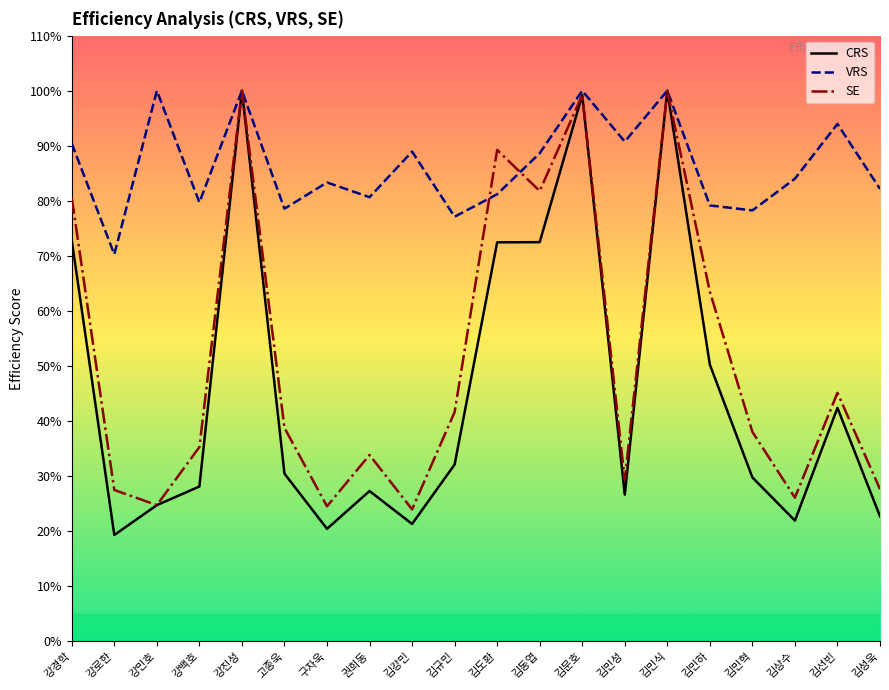

True or false: VRS and CRS intersect in this chart.

False